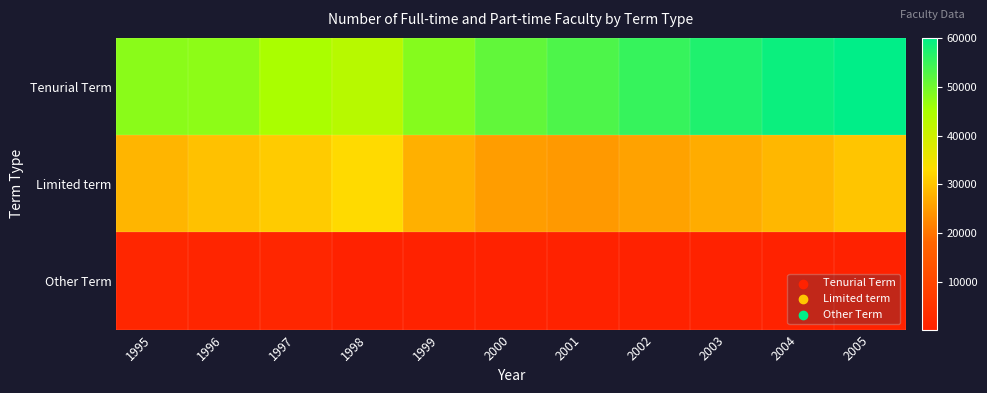

Which series changed the most between 1998 and 2000?

Tenurial Term